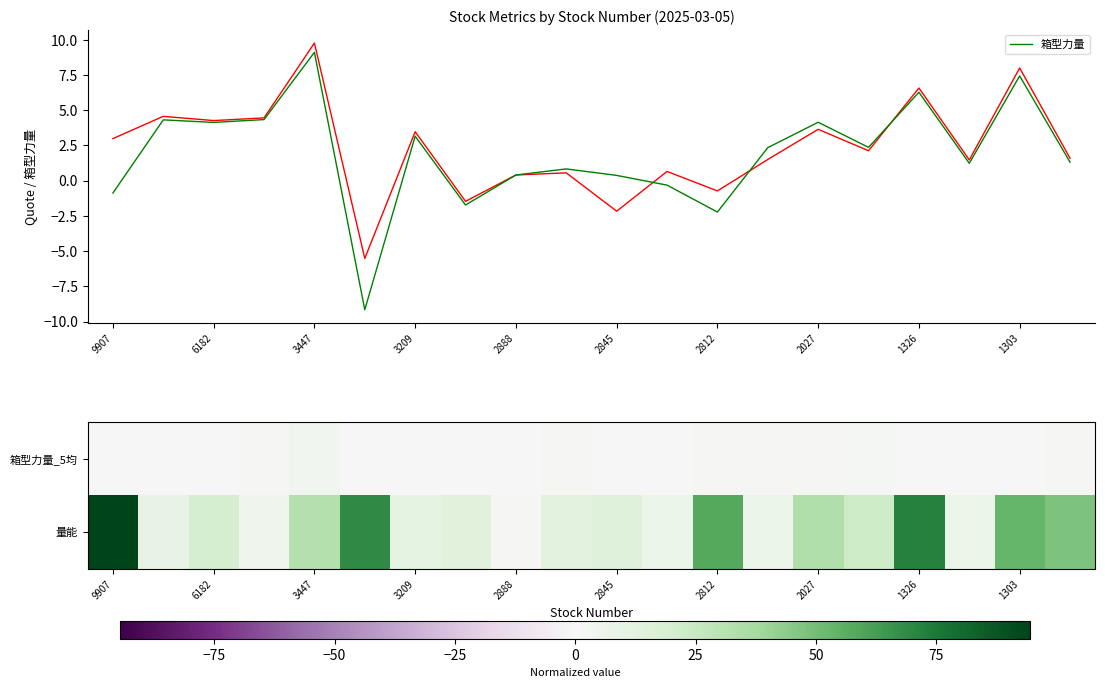

The 箱型力量 series shows 7.4 at 1303. True or false?

True